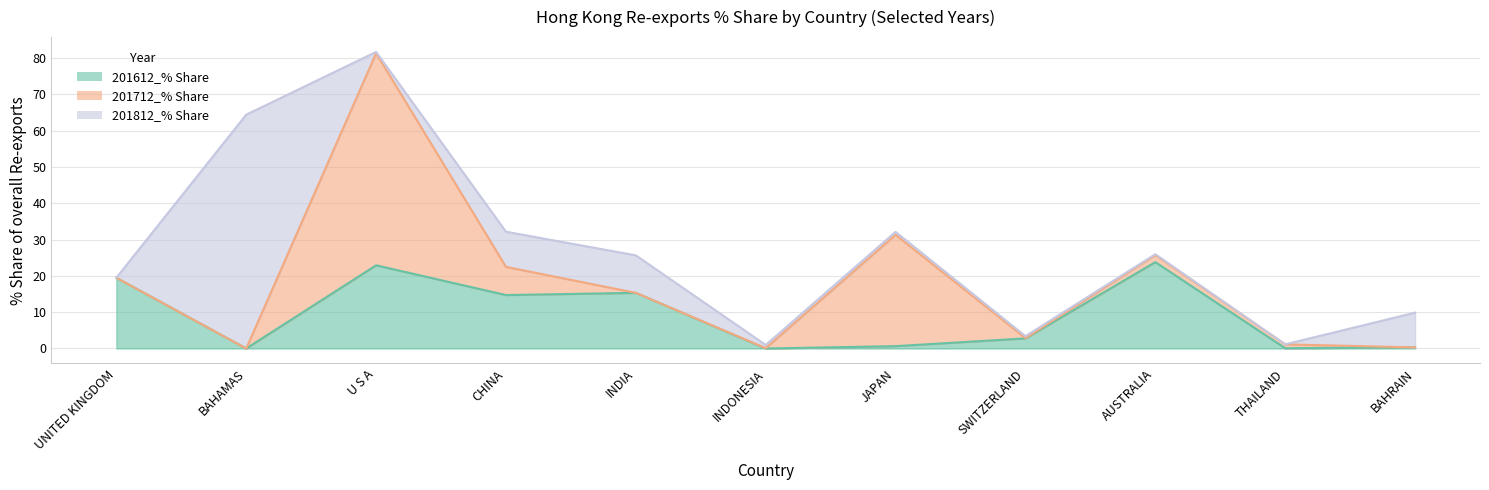

How many series are shown in this chart?

3